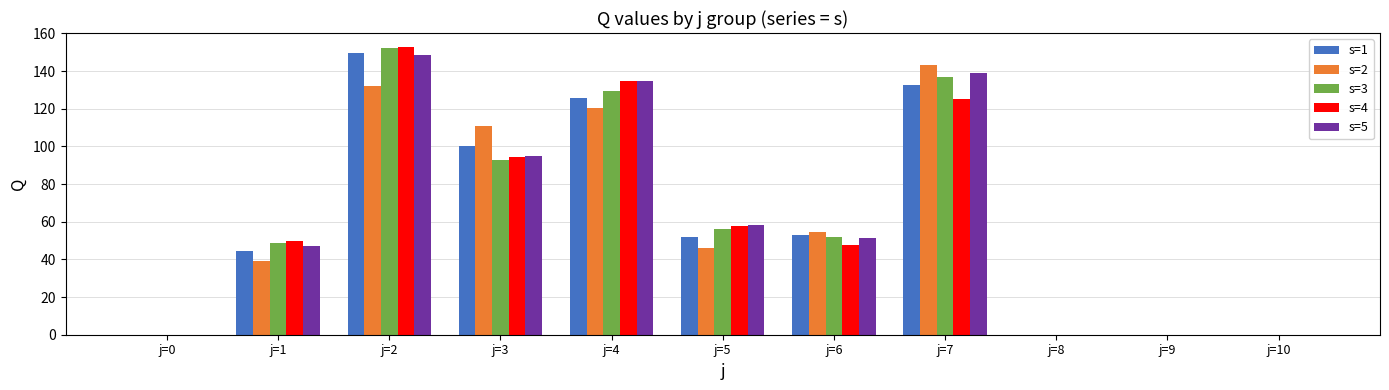

What is the maximum value shown in the chart?

152.6